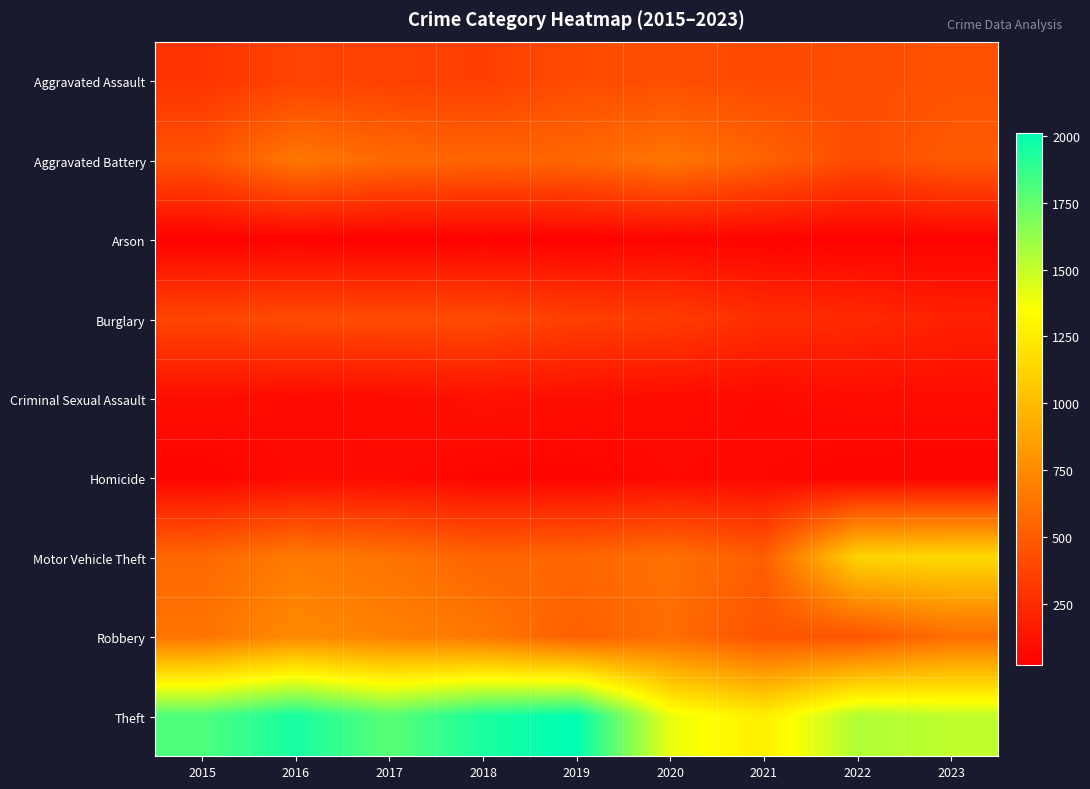

Which has a higher value, 2018 or 2020?

2020